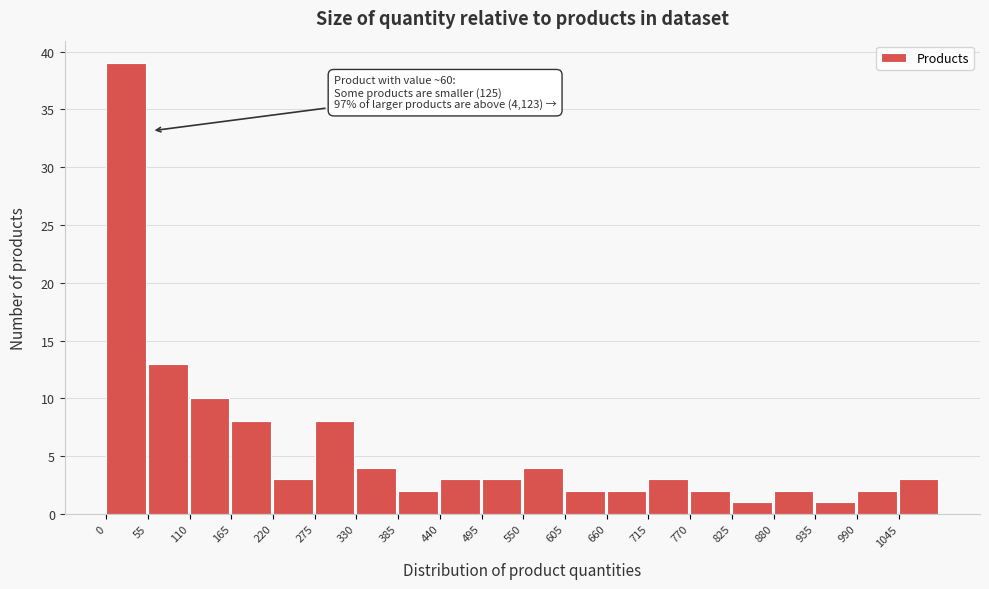

Which range on the x-axis has the tallest bar?

0 to 55